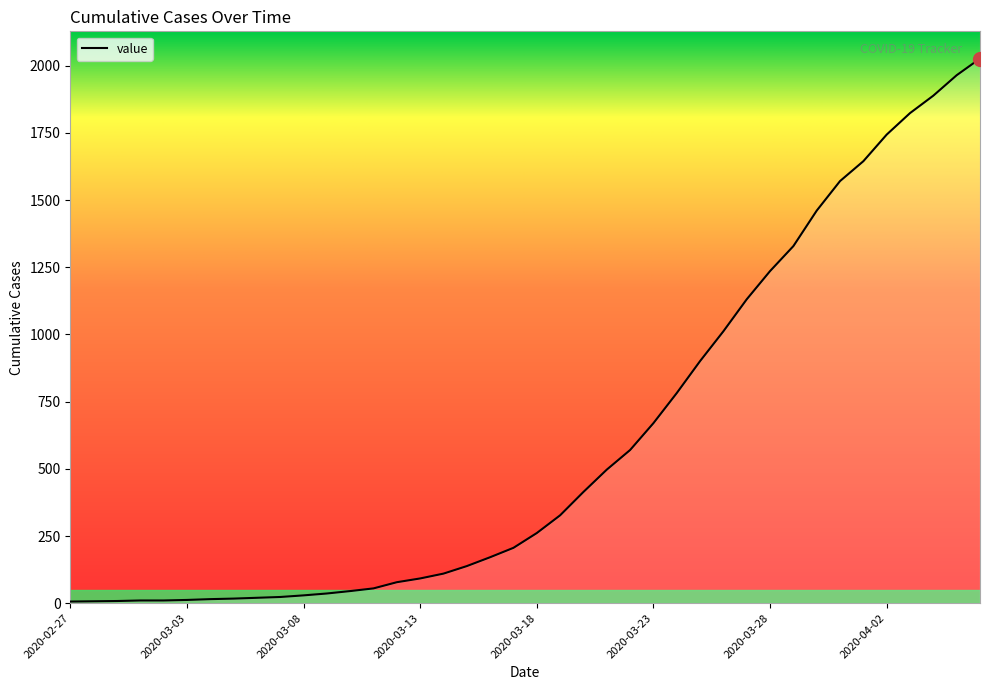

What is the greatest value displayed?

2027